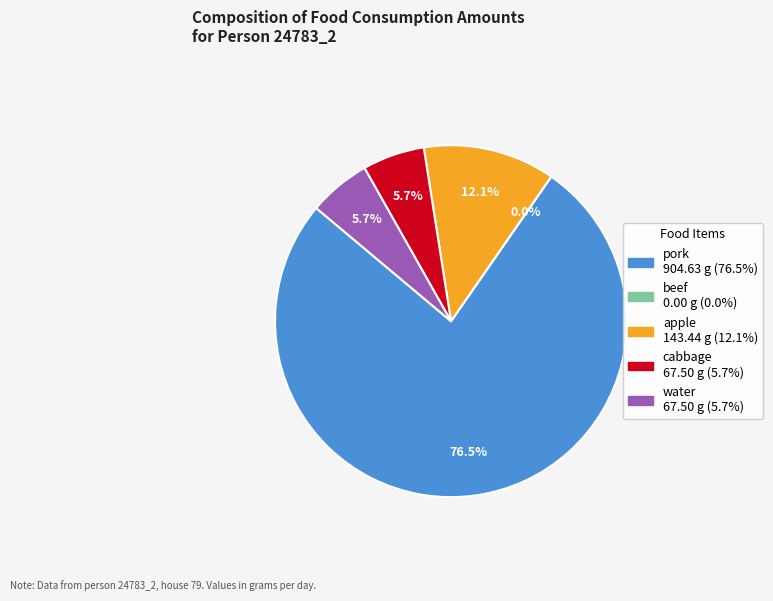

How many slices are in this pie chart?

5